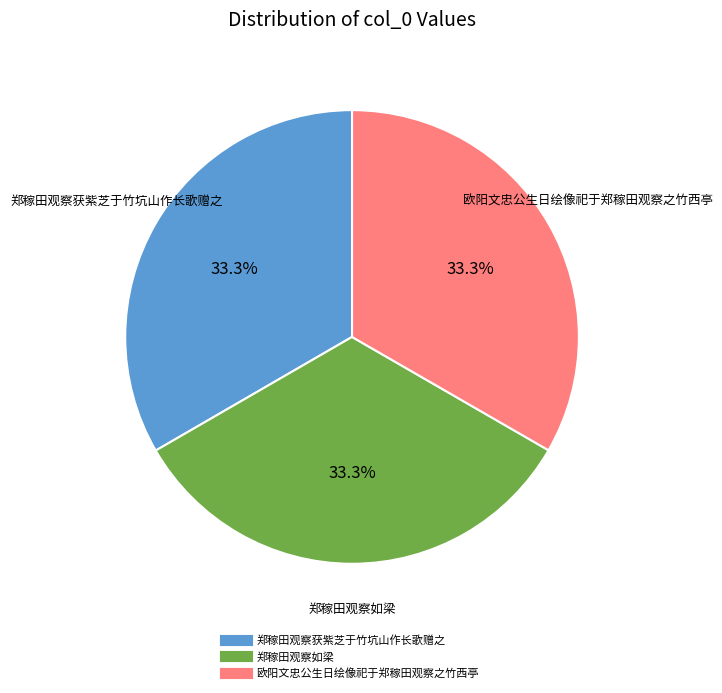

The 郑稼田观察获紫芝于竹坑山作长歌赠之 slice represents 18% of the pie. True or false?

False